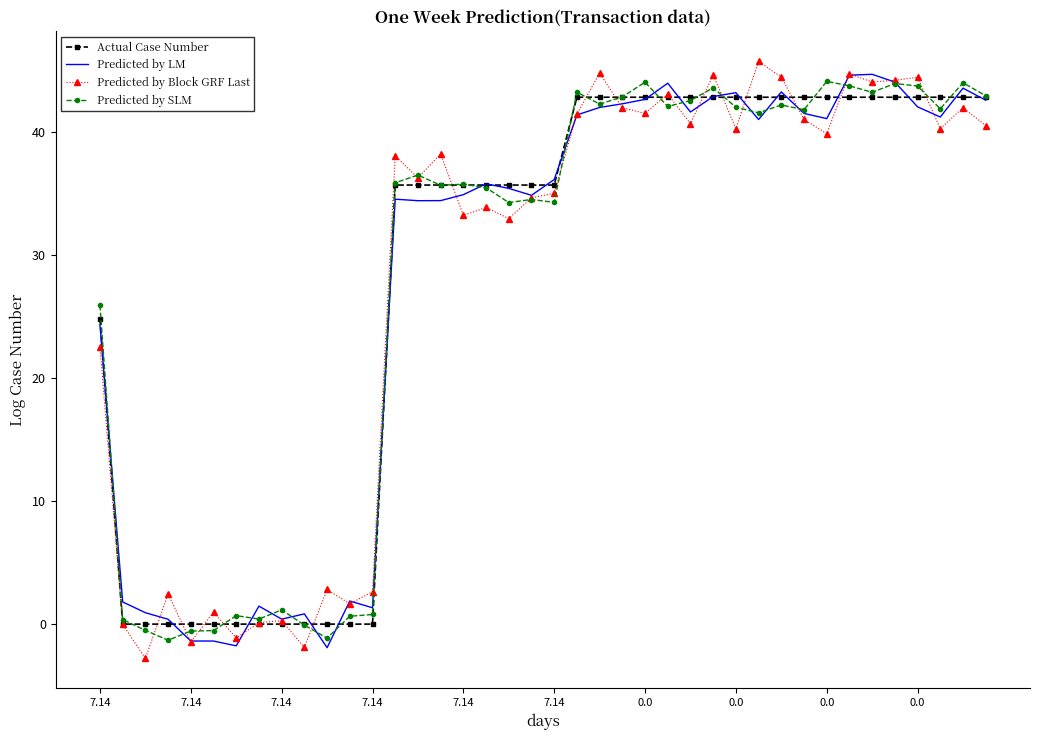

What is the greatest value displayed?

45.8